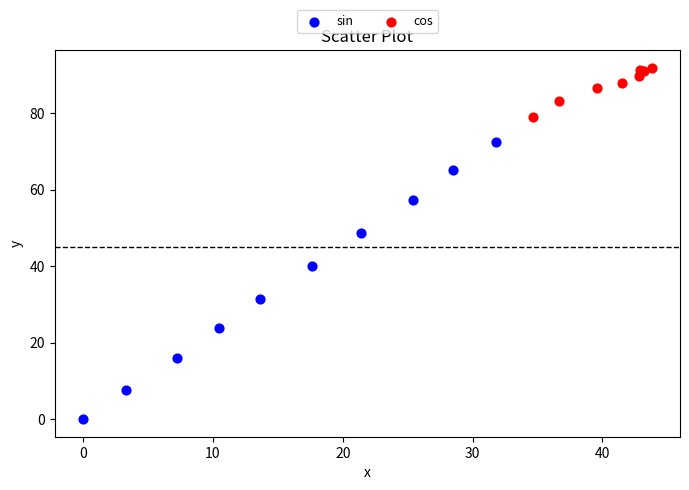

Which series reaches the minimum Y coordinate?

sin